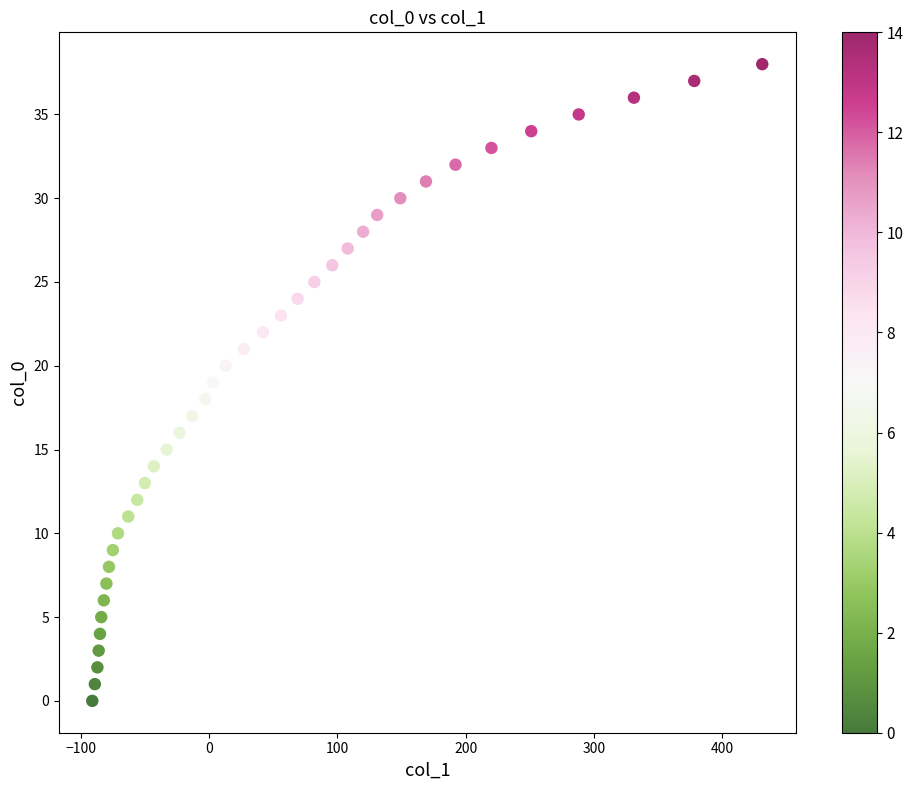

What is the range of Y values (max minus min)?

38